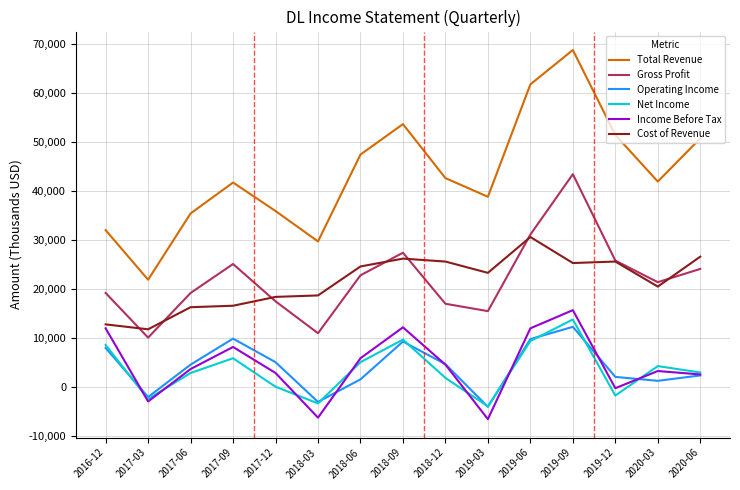

What position from the right is 2019-12?

3